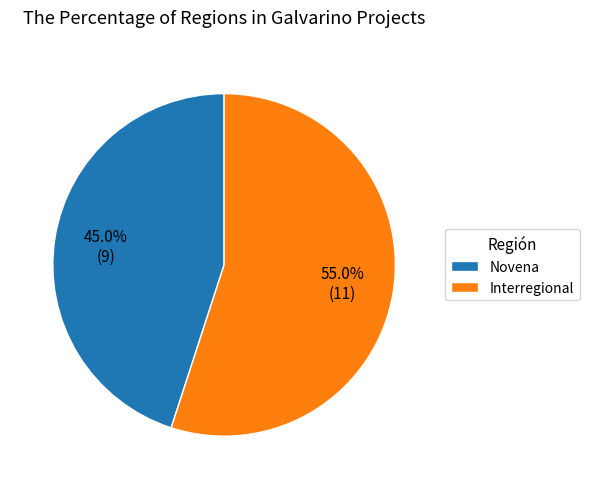

To the nearest percent, what is the difference between the largest and smallest slice percentages?

10%